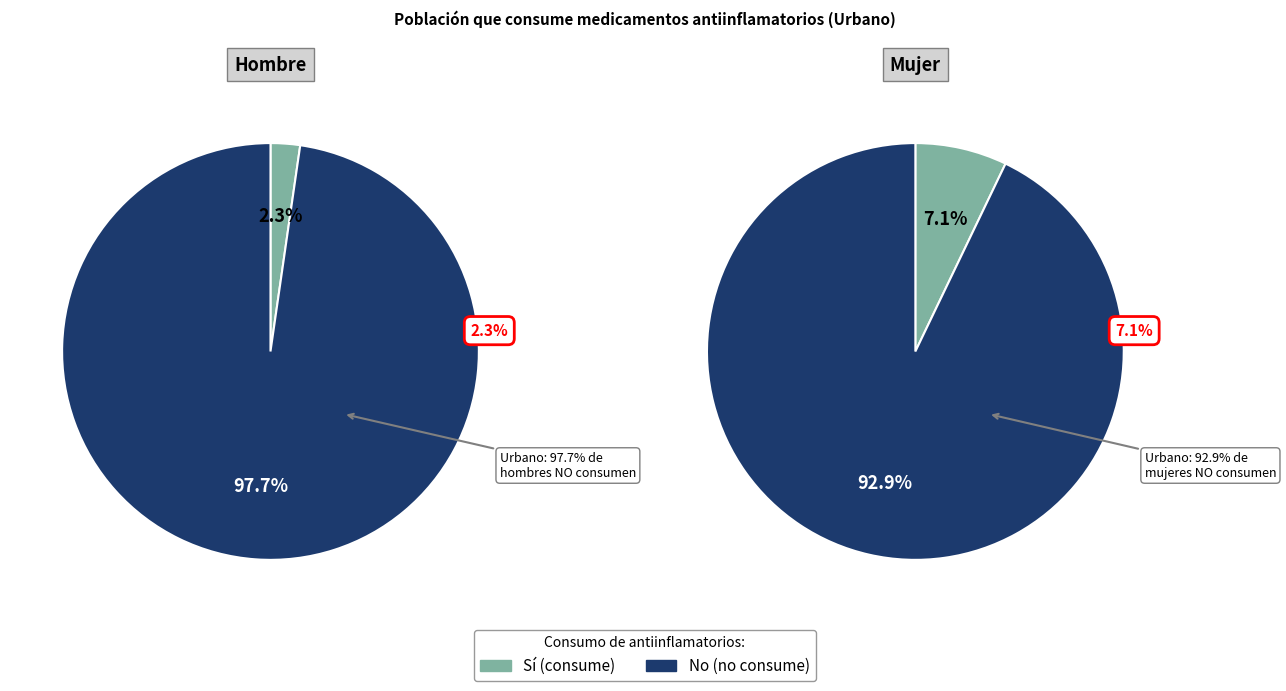

Which series changed the most between Sí and No?

Hombre